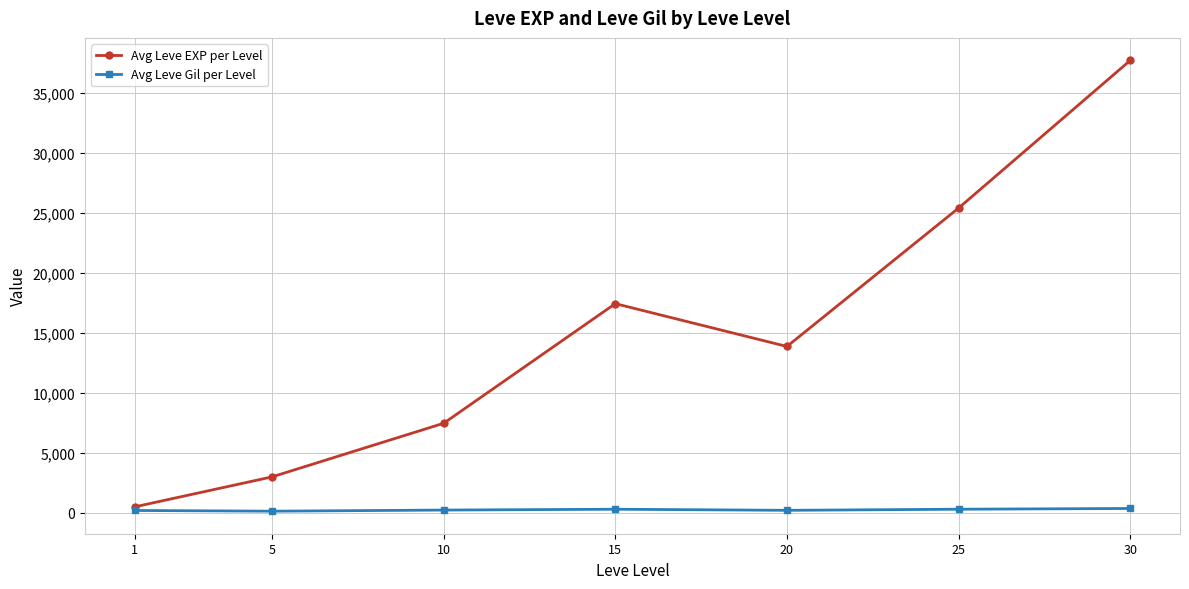

At how many categories does at least one series exceed 16997?

3